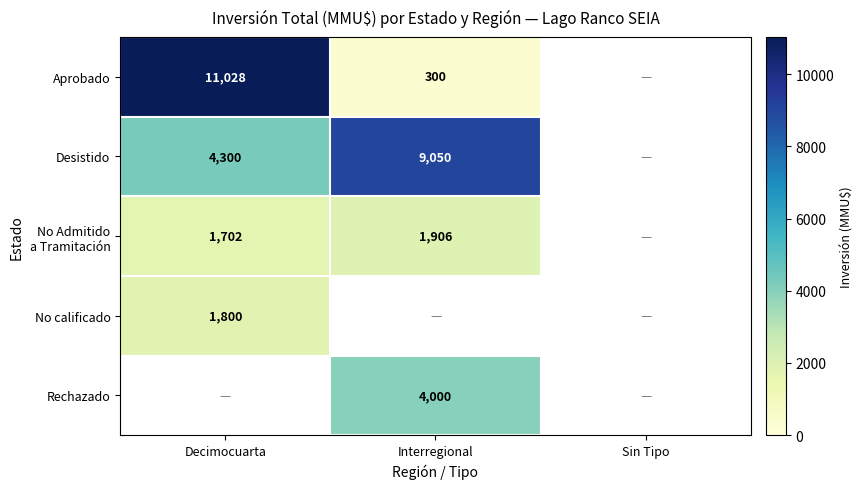

Is it true that Aprobado equals 481 at Interregional?

False